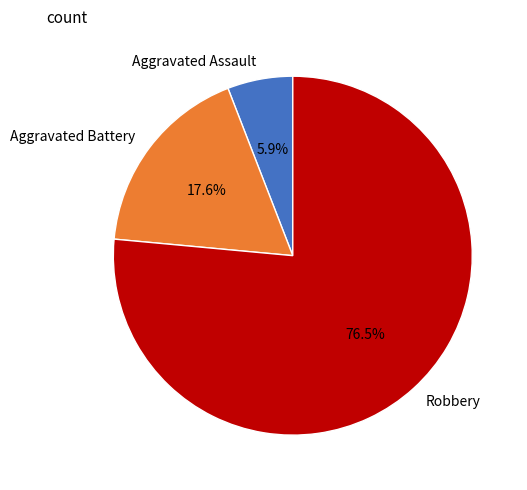

Which slice is the smallest?

Aggravated Assault